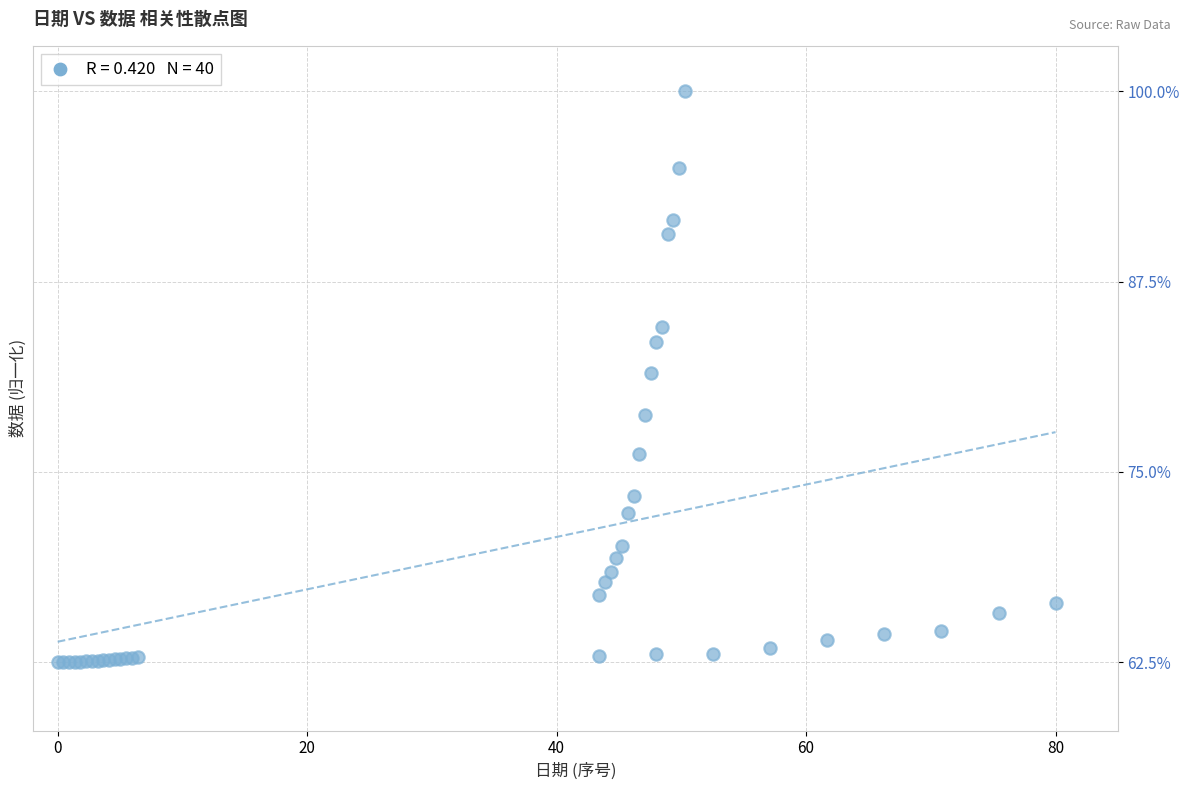

What Y value in the scatter plot is closest to 81?

81.5